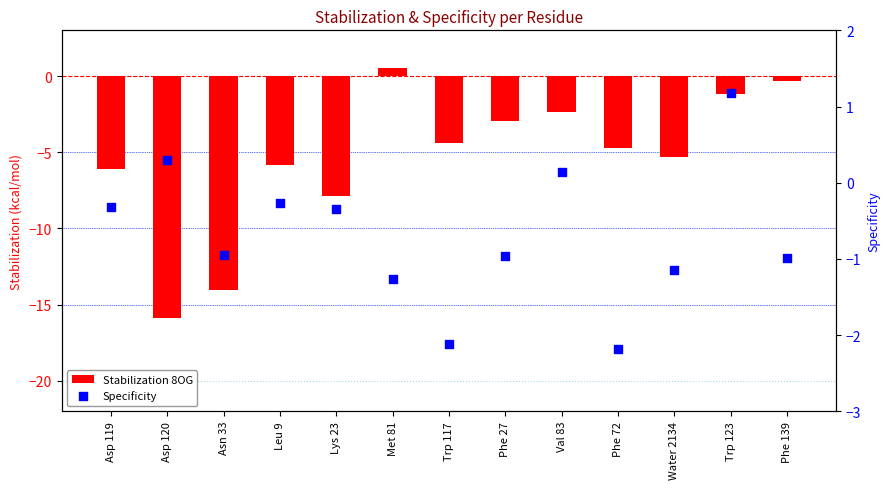

Which series contains the lowest Y value?

Stabilization 8OG